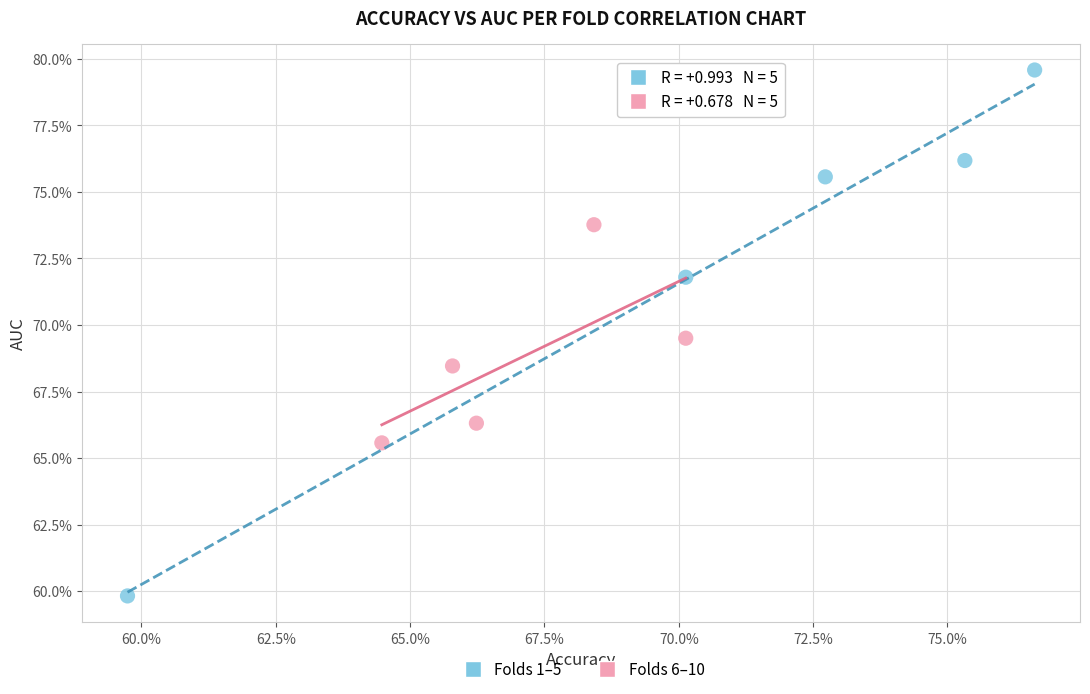

What are all the series names shown in the legend?

Folds 1–5, Folds 6–10